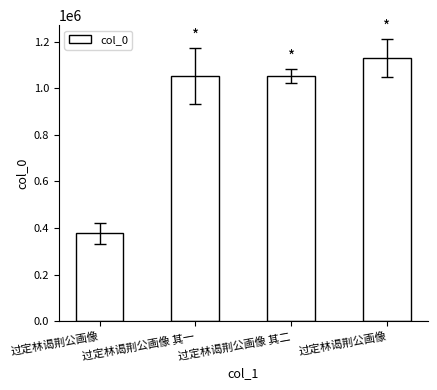

What is the difference between the maximum and minimum values?

752147